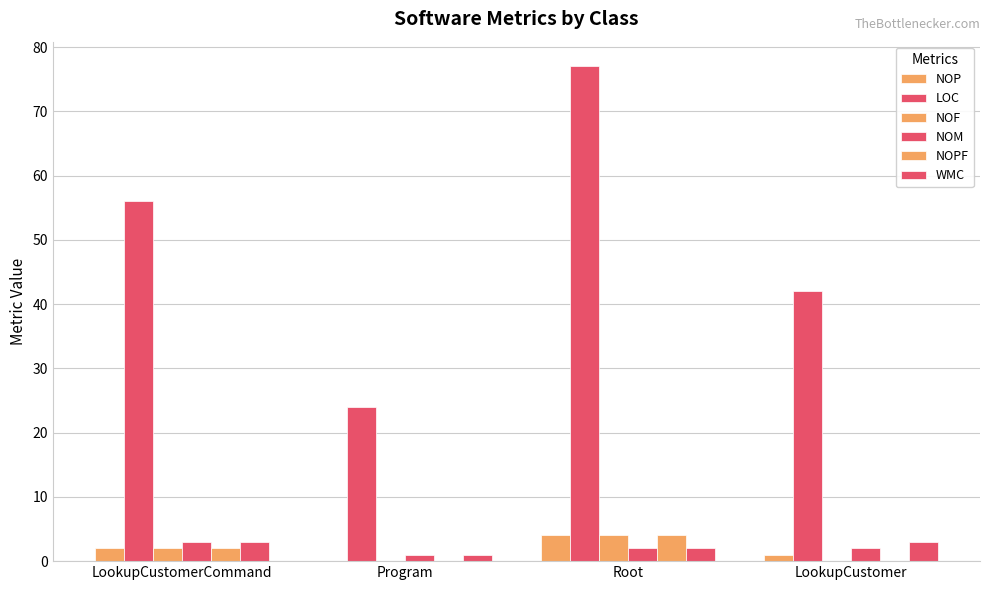

Is it true that NOP equals -2 at Program?

False